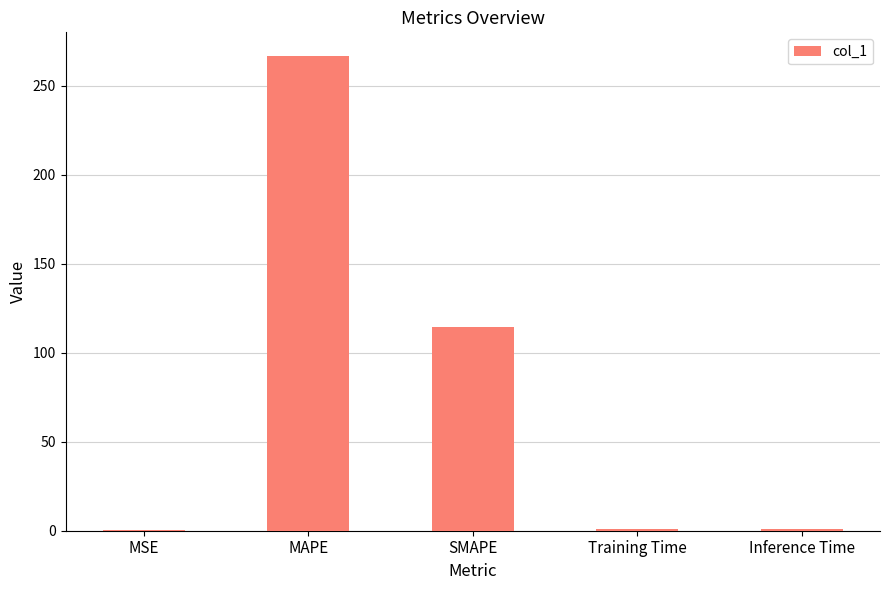

Are the bars grouped side by side (vs. stacked)?

No